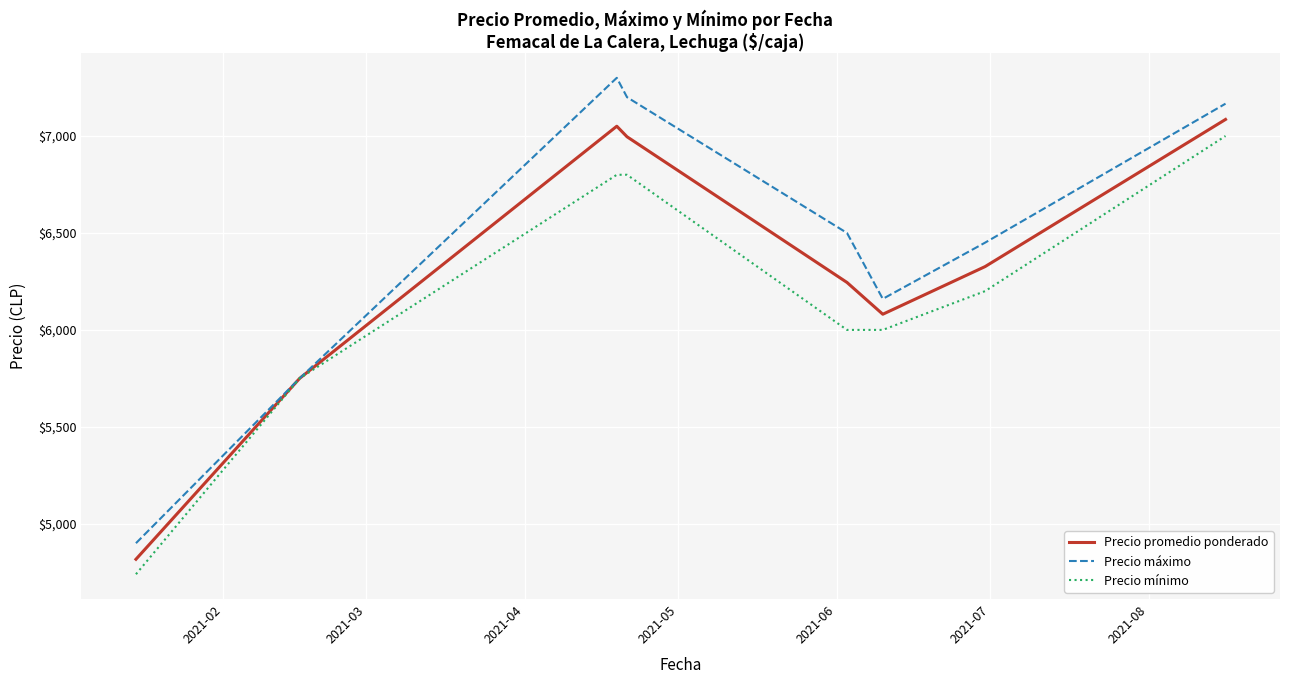

What is the minimum value for Precio promedio ponderado?

4817.2